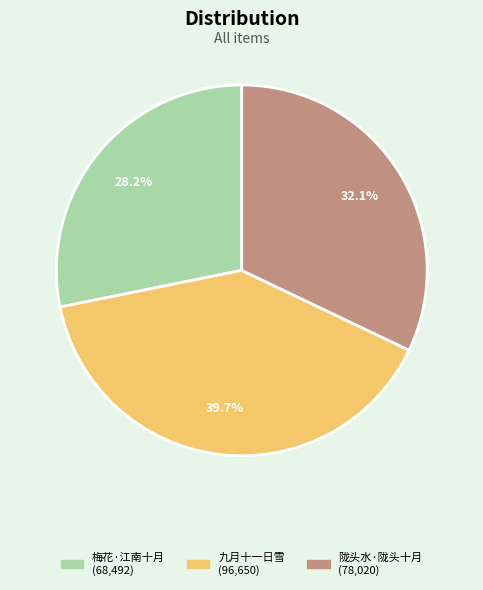

To the nearest percent, what is the difference between the largest and smallest slice percentages?

12%